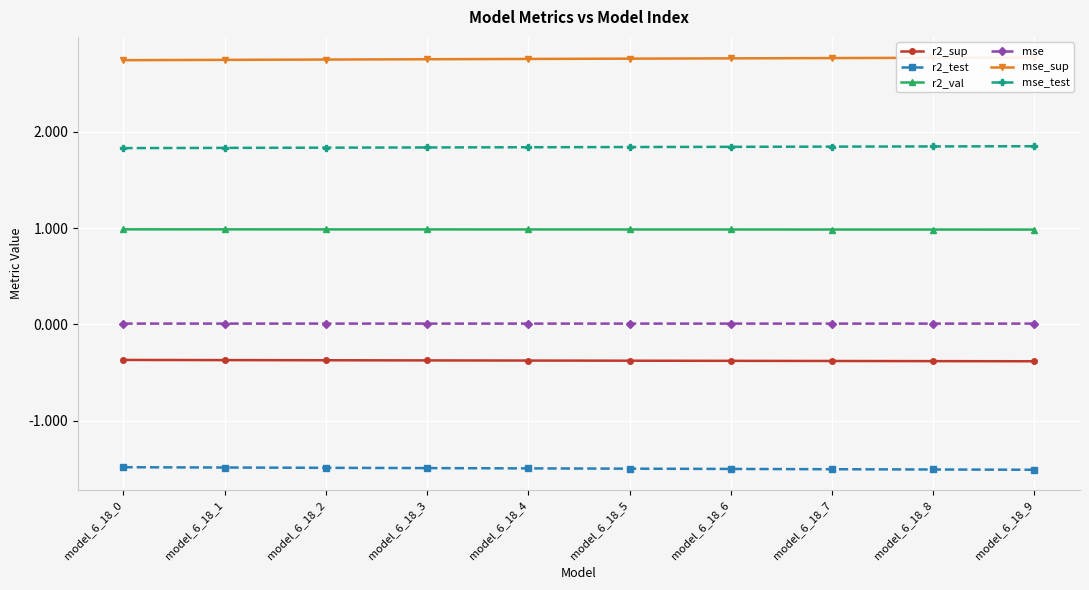

True or false: r2_test and mse cross at least once.

False